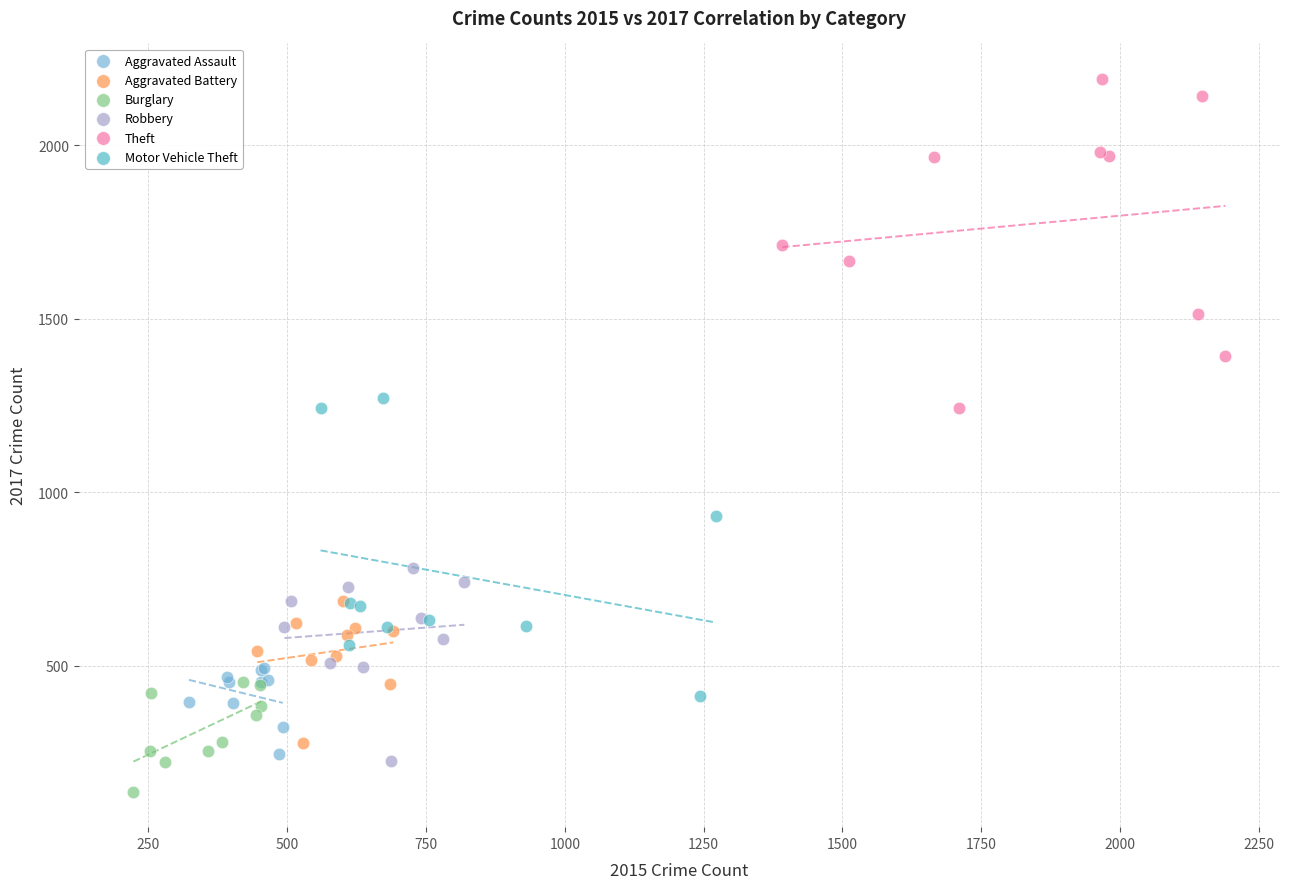

Which series has the widest spread of Y values?

Theft